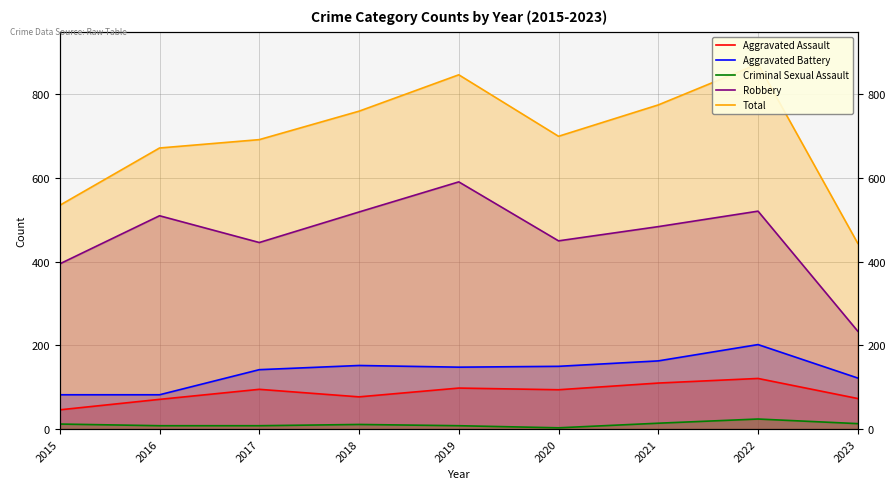

True or false: Robbery and Aggravated Battery intersect in this chart.

False